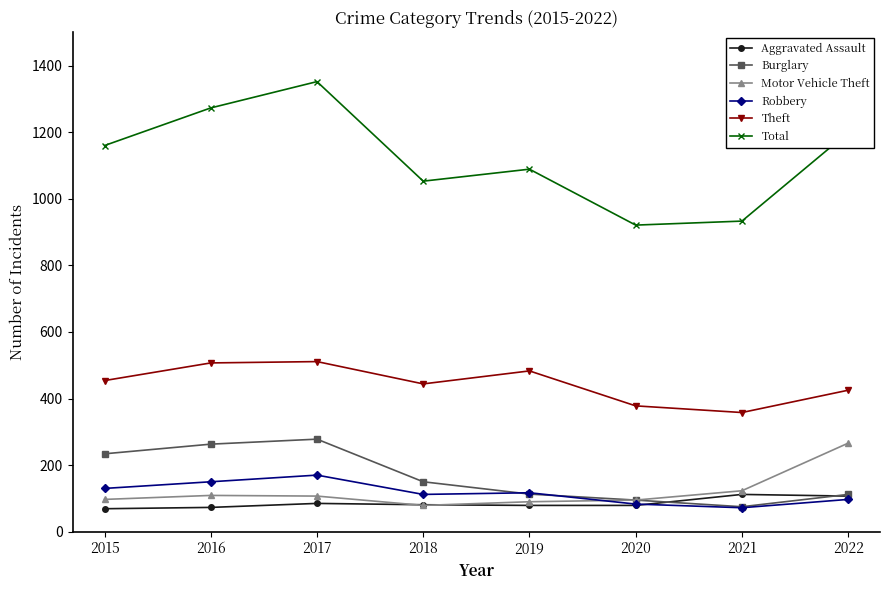

At which category is the sum across all series the highest?

2017